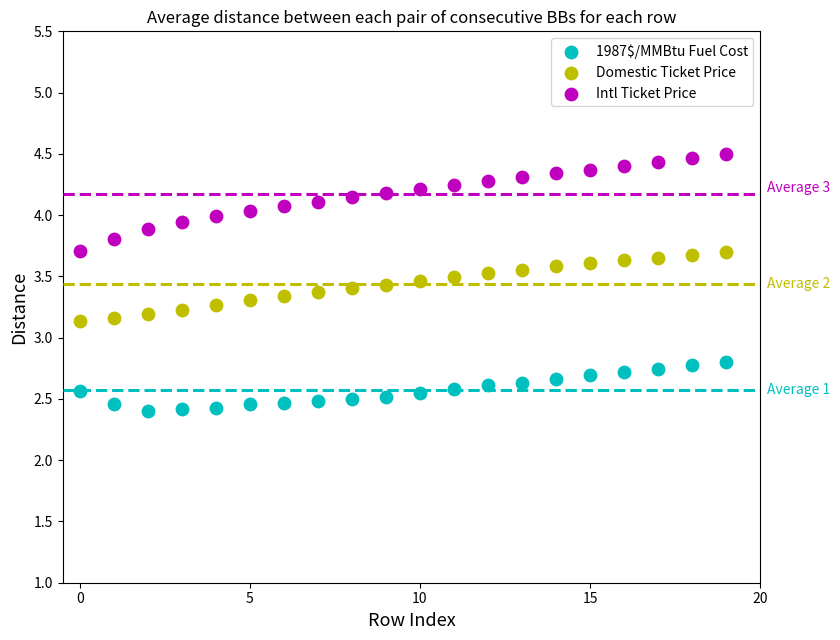

Across all data points, what is the range of Y values (max minus min)?

2.1